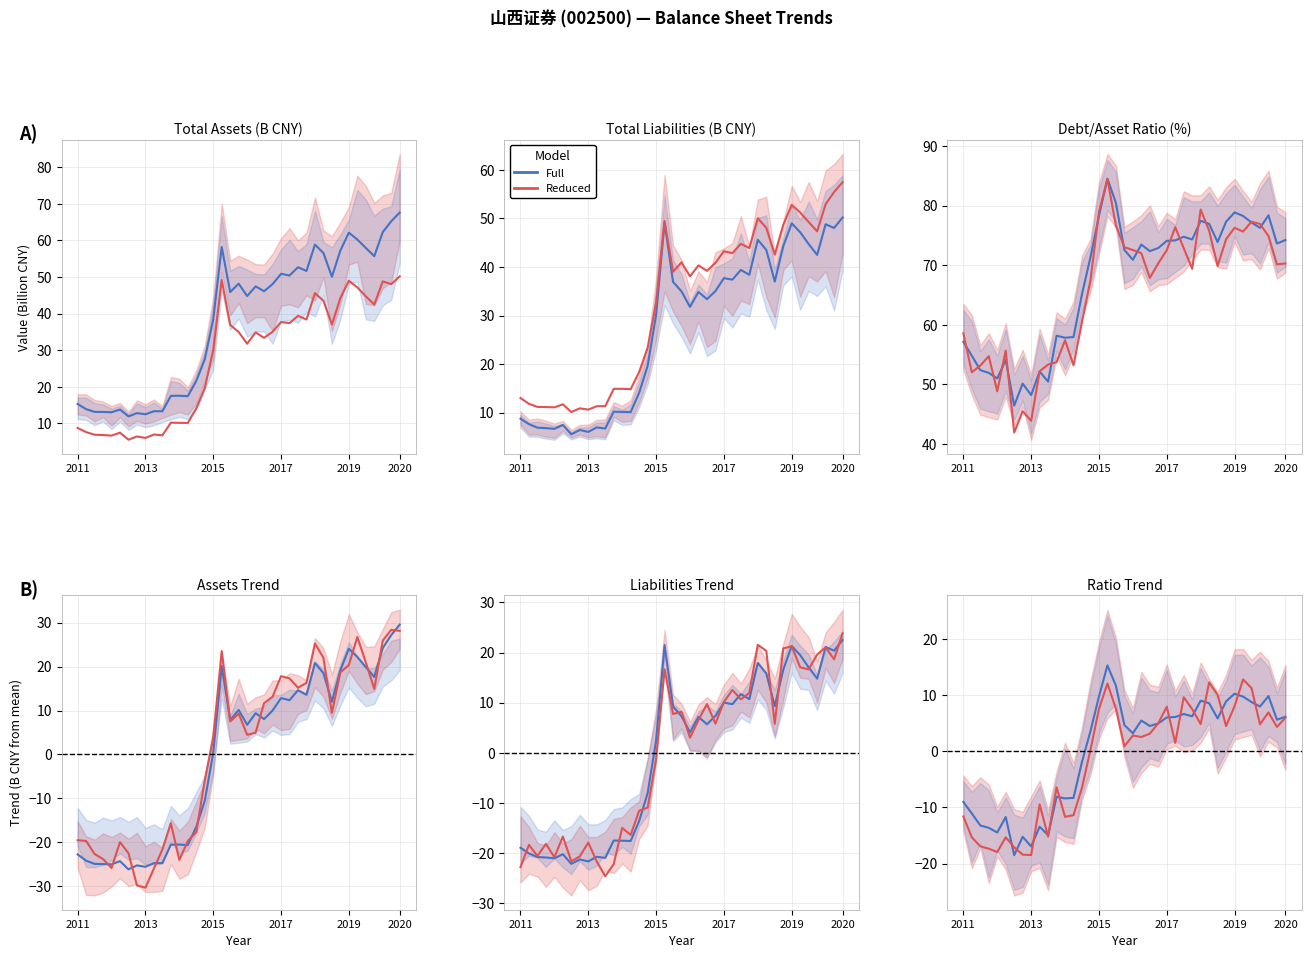

In TOTAL_ASSETS, how many points are higher than both neighbors (excluding endpoints)?

11